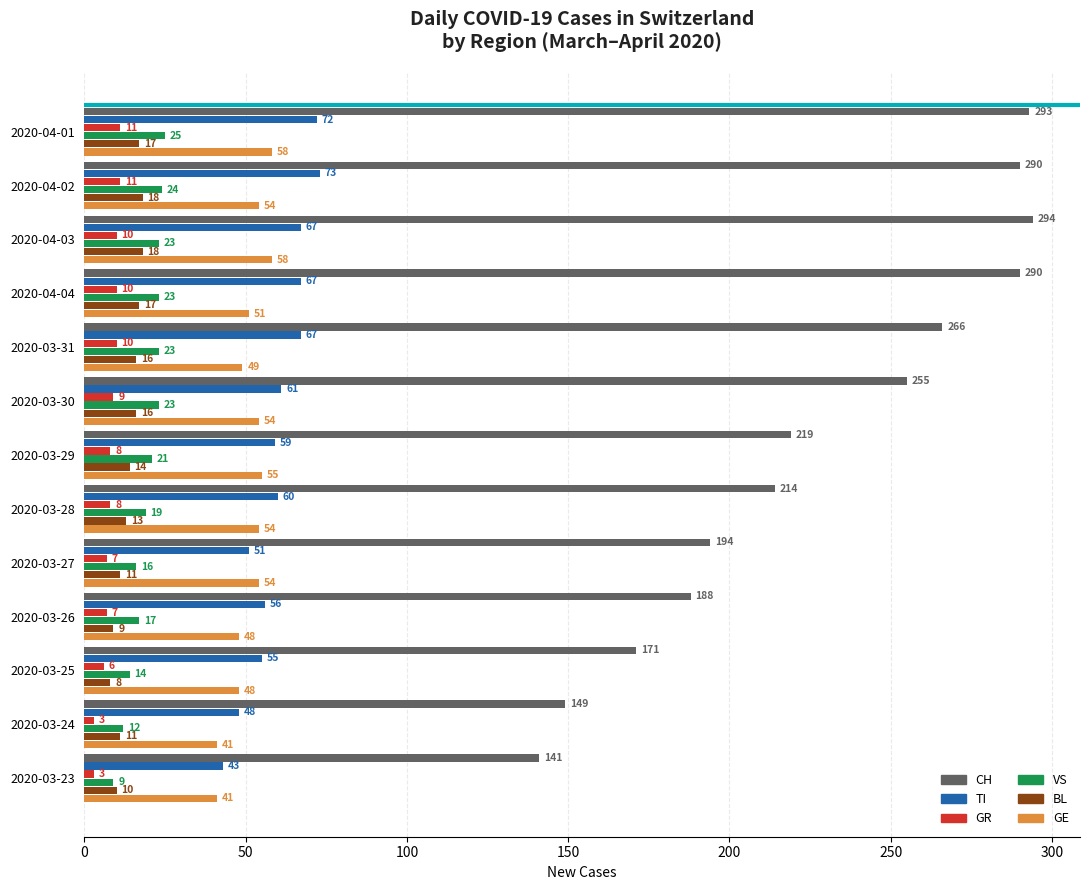

Which series has the largest total across all categories?

CH